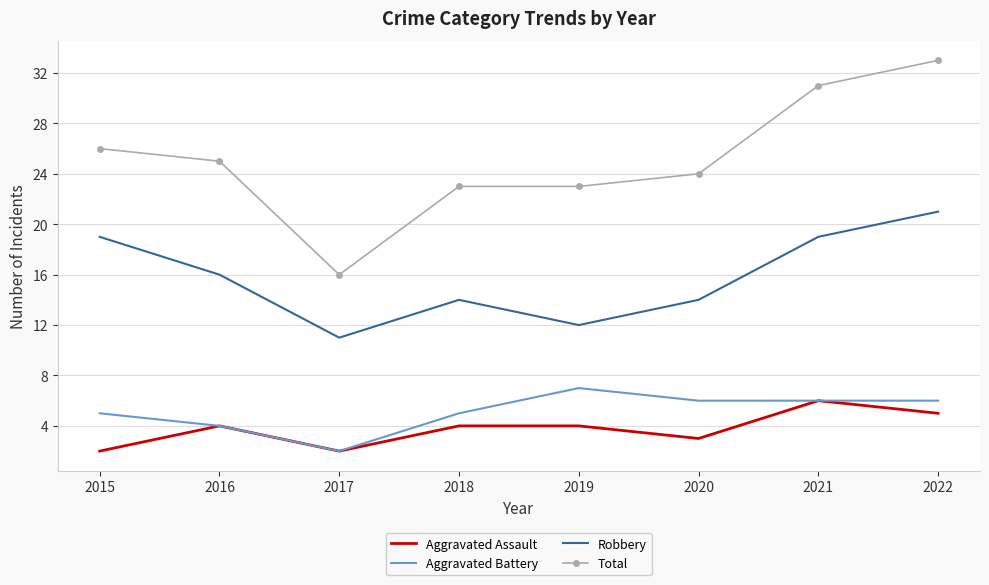

Reading left to right, list all the values displayed in this chart.

Aggravated Assault: 2	4	2	4	4	3	6	5
Aggravated Battery: 5	4	2	5	7	6	6	6
Robbery: 19	16	11	14	12	14	19	21
Total: 26	25	16	23	23	24	31	33